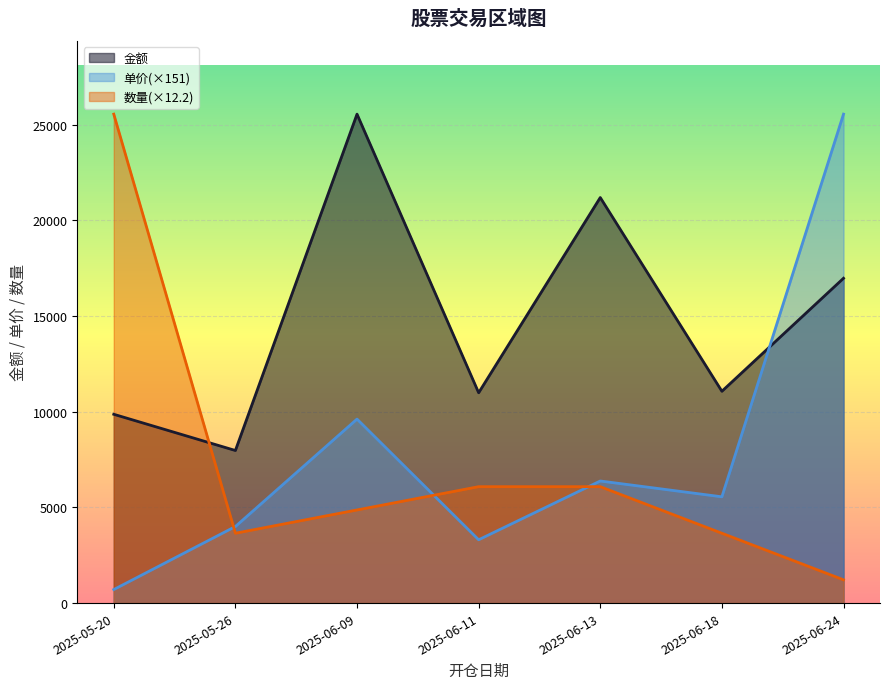

What position from the left is 2025-06-13?

5